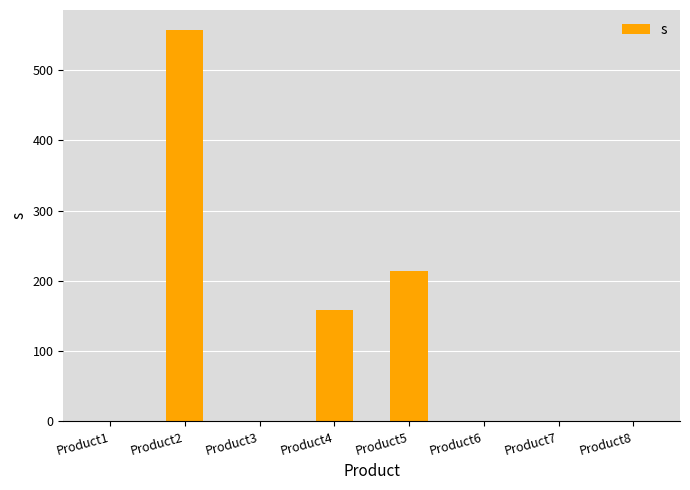

The chart shows a value of 0.0 at Product3. True or false?

True